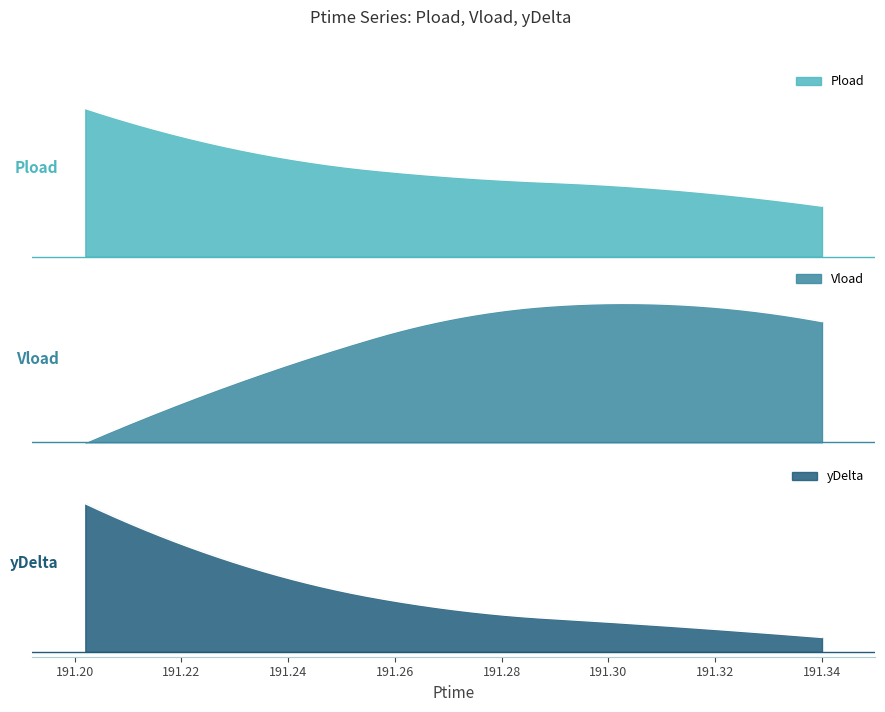

Rank the categories by yDelta value from lowest to highest.

4, 3, 2, 1, 0